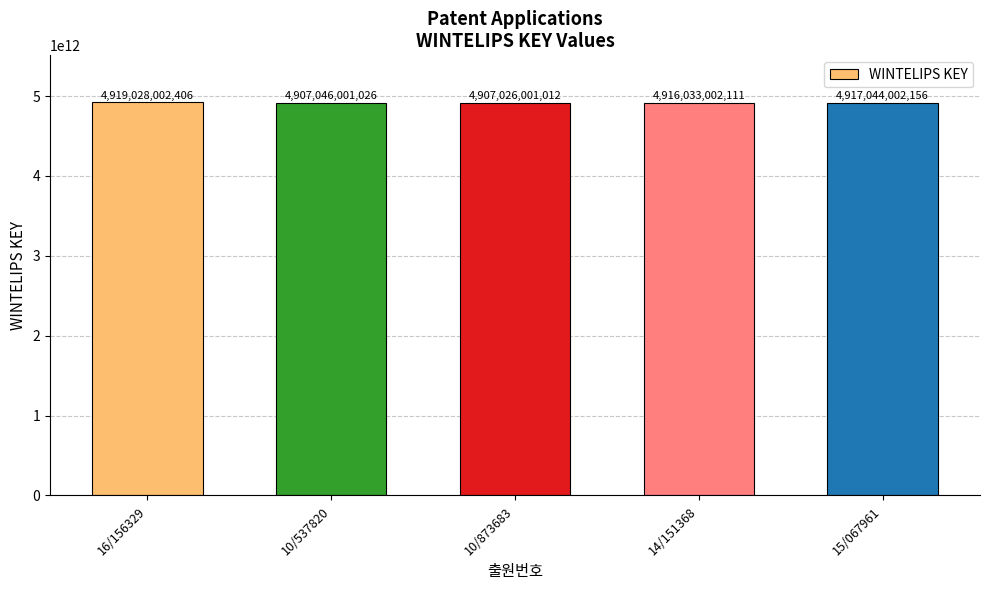

What is the label of the 4th bar from the right?

10/537820